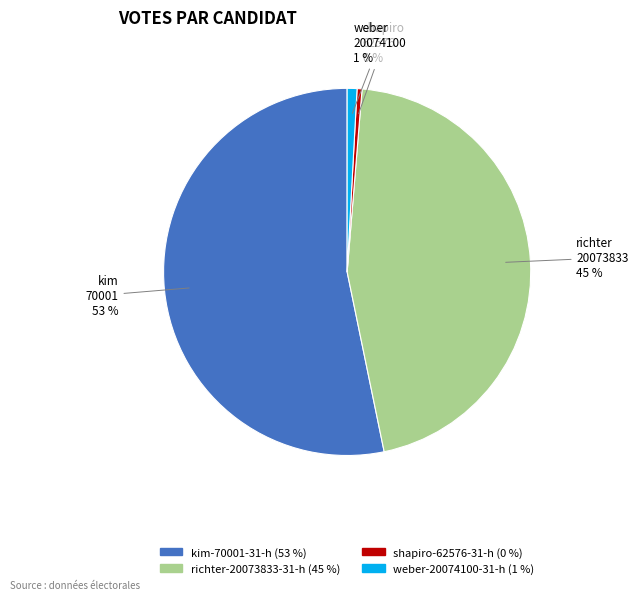

Which category has the biggest portion of the pie?

kim-70001-31-h